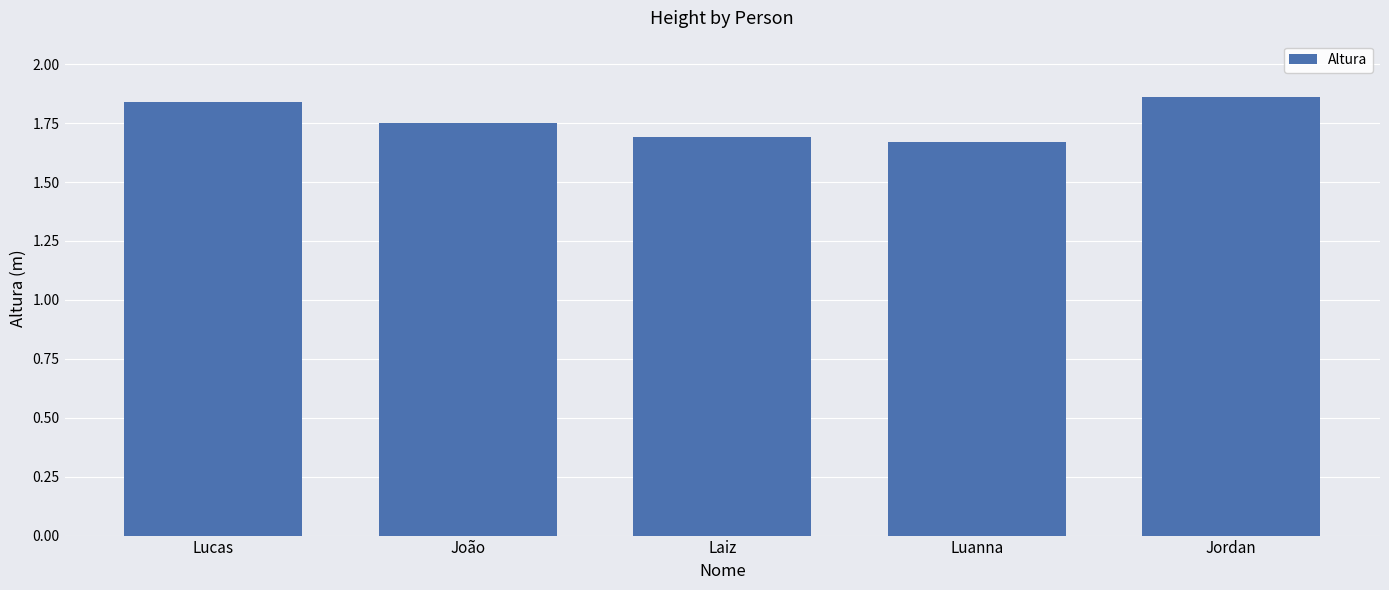

Does the chart contain stacked bars?

No